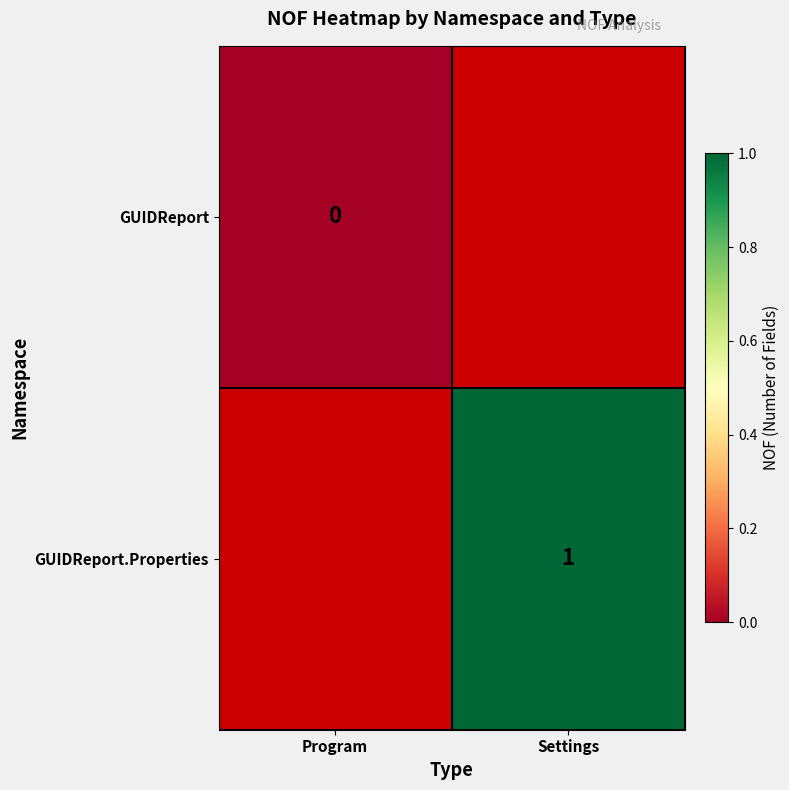

At which category does the chart reach its peak across all series?

Settings